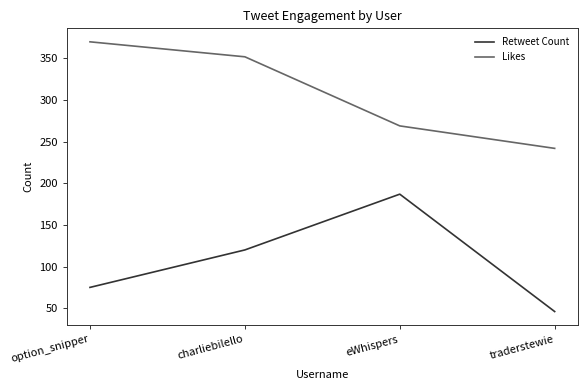

How many lines are shown in the chart?

2